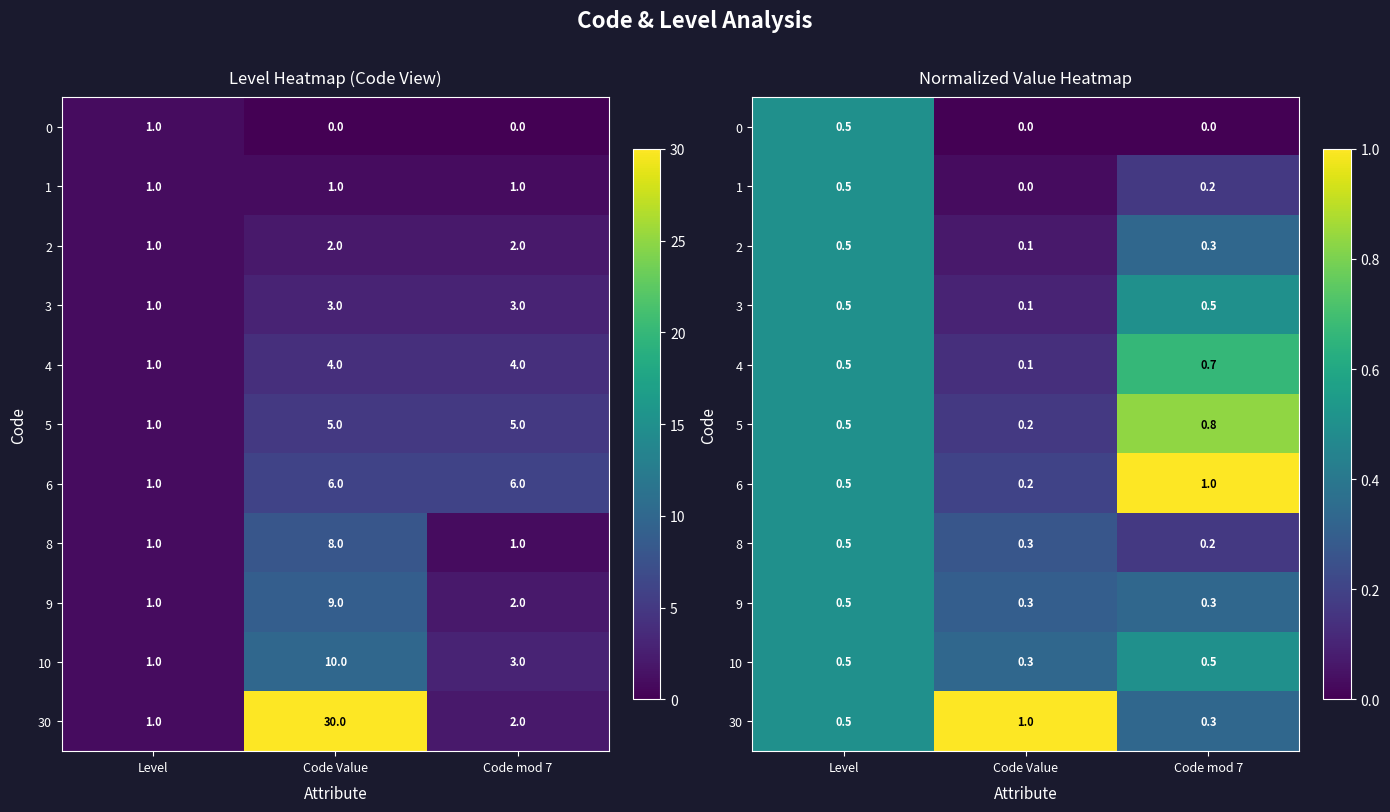

What is the difference between the 2 values at Code mod 7 and Code Value?

0.3